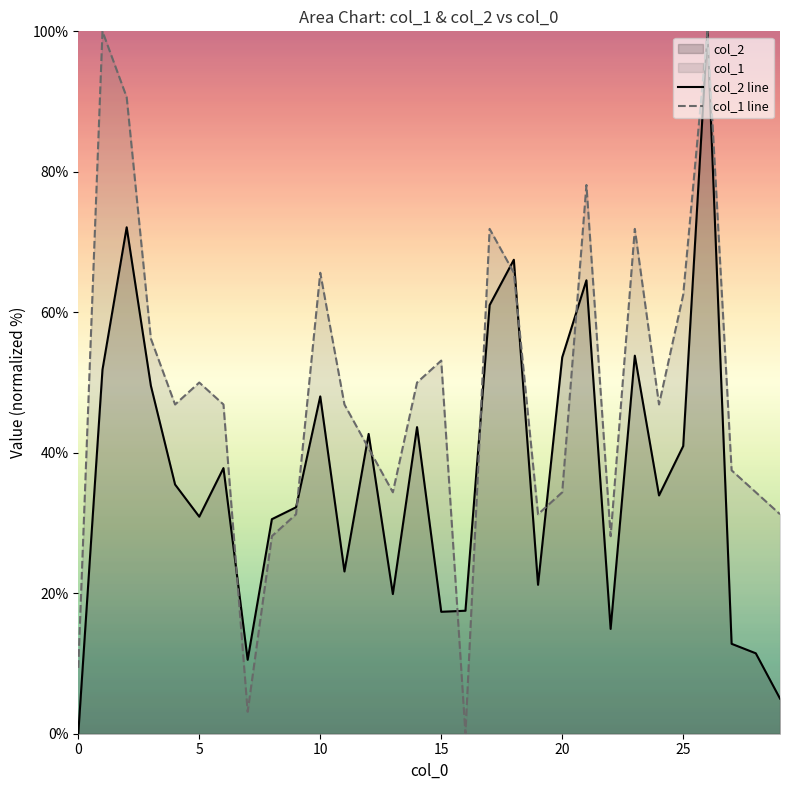

True or false: col_1 line has a value of 92.6 at 10.

False